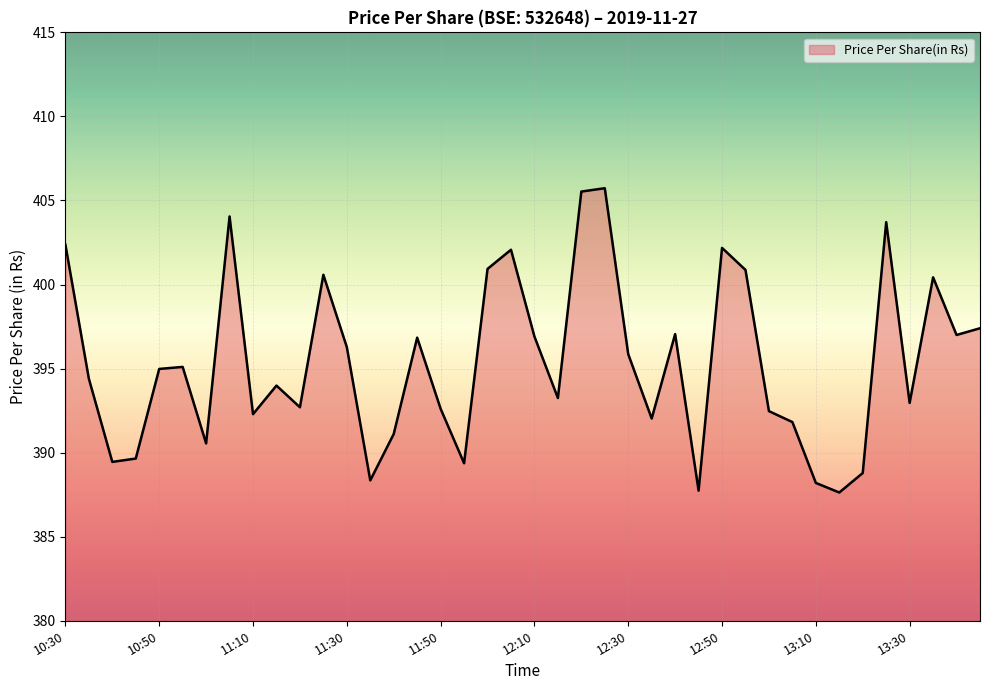

What is the minimum value shown in the chart?

387.6